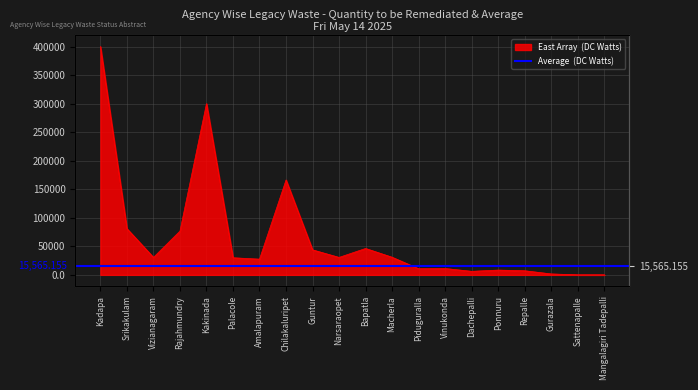

Count the number of categories in the chart.

20